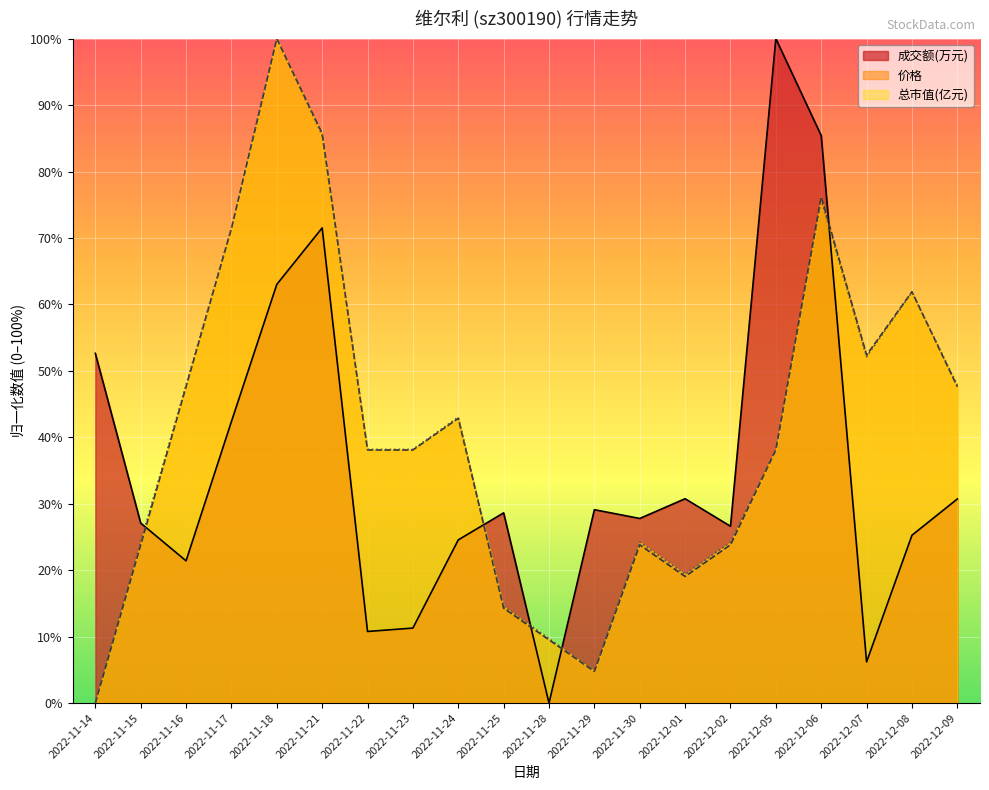

Reading left to right, extract all data points from this chart.

成交额(万元): 2022-11-14=52.6	2022-11-15=27.1	2022-11-16=21.4	2022-11-17=42.4	2022-11-18=63.0	2022-11-21=71.5	2022-11-22=10.8	2022-11-23=11.3	2022-11-24=24.6	2022-11-25=28.6	2022-11-28=0.0	2022-11-29=29.1	2022-11-30=27.8	2022-12-01=30.8	2022-12-02=26.6	2022-12-05=100.0	2022-12-06=85.4	2022-12-07=6.2	2022-12-08=25.3	2022-12-09=30.7
价格: 2022-11-14=0.0	2022-11-15=23.8	2022-11-16=47.6	2022-11-17=71.4	2022-11-18=100.0	2022-11-21=85.7	2022-11-22=38.1	2022-11-23=38.1	2022-11-24=42.9	2022-11-25=14.3	2022-11-28=9.5	2022-11-29=4.8	2022-11-30=23.8	2022-12-01=19.0	2022-12-02=23.8	2022-12-05=38.1	2022-12-06=76.2	2022-12-07=52.4	2022-12-08=61.9	2022-12-09=47.6
总市值(亿元): 2022-11-14=0.0	2022-11-15=24.2	2022-11-16=47.9	2022-11-17=71.5	2022-11-18=100.0	2022-11-21=85.5	2022-11-22=38.2	2022-11-23=38.2	2022-11-24=43.0	2022-11-25=14.5	2022-11-28=9.7	2022-11-29=4.8	2022-11-30=24.2	2022-12-01=19.4	2022-12-02=24.2	2022-12-05=38.2	2022-12-06=75.8	2022-12-07=52.1	2022-12-08=61.8	2022-12-09=47.9